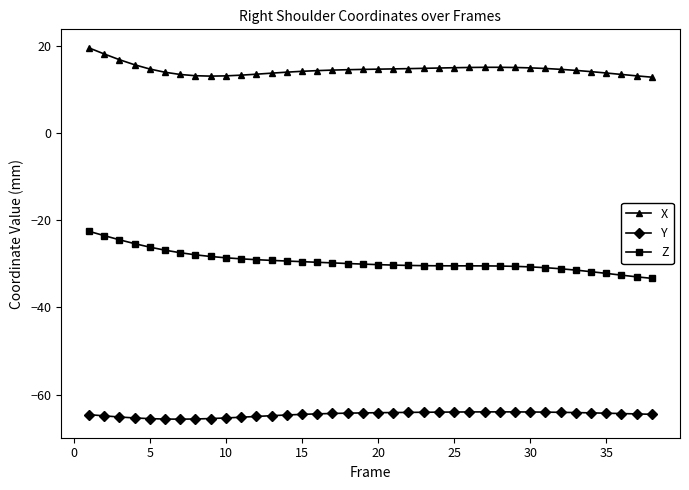

What is the highest value of the Y series?

-64.0